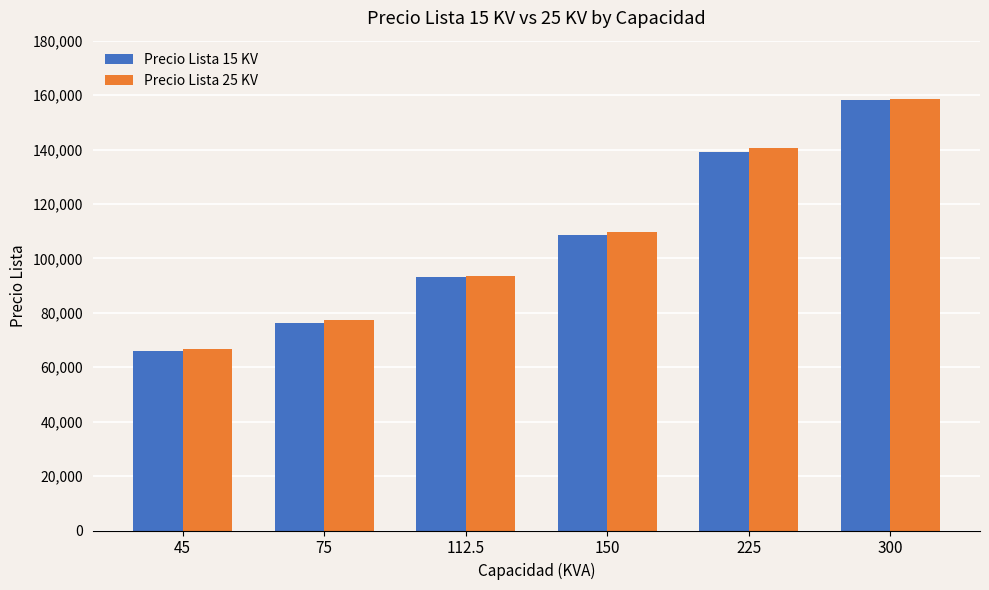

Which category has the lowest value in the Precio Lista 15 KV series?

45